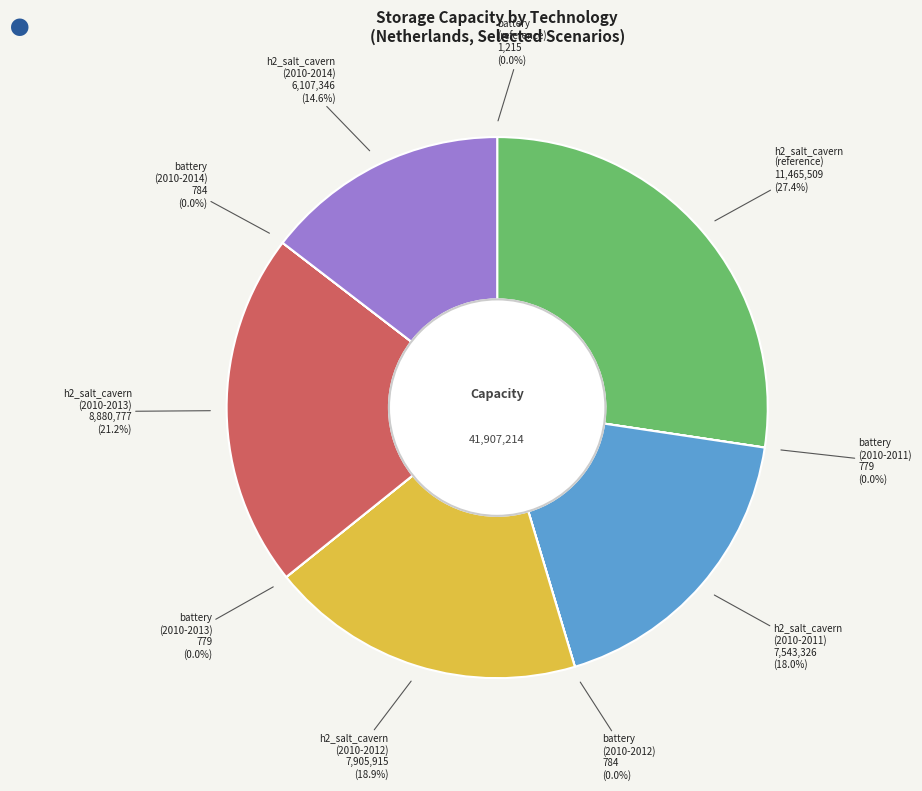

Is there a majority slice in this chart?

No